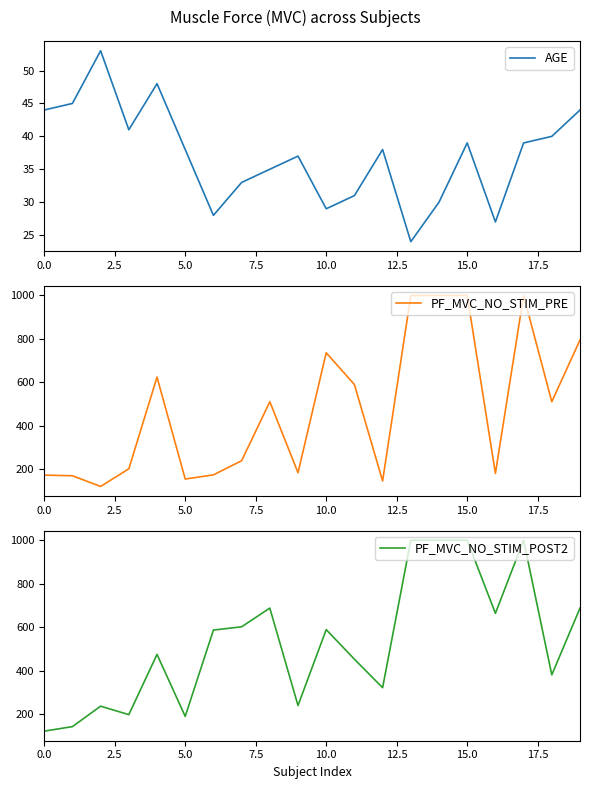

Does the chart have visible grid lines?

No